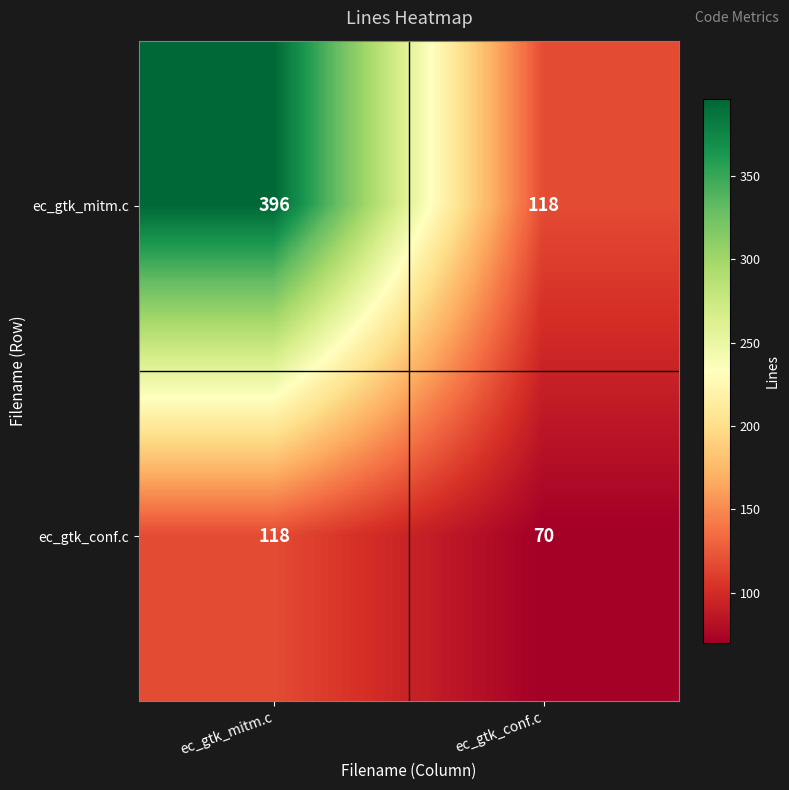

What is the greatest value displayed?

396